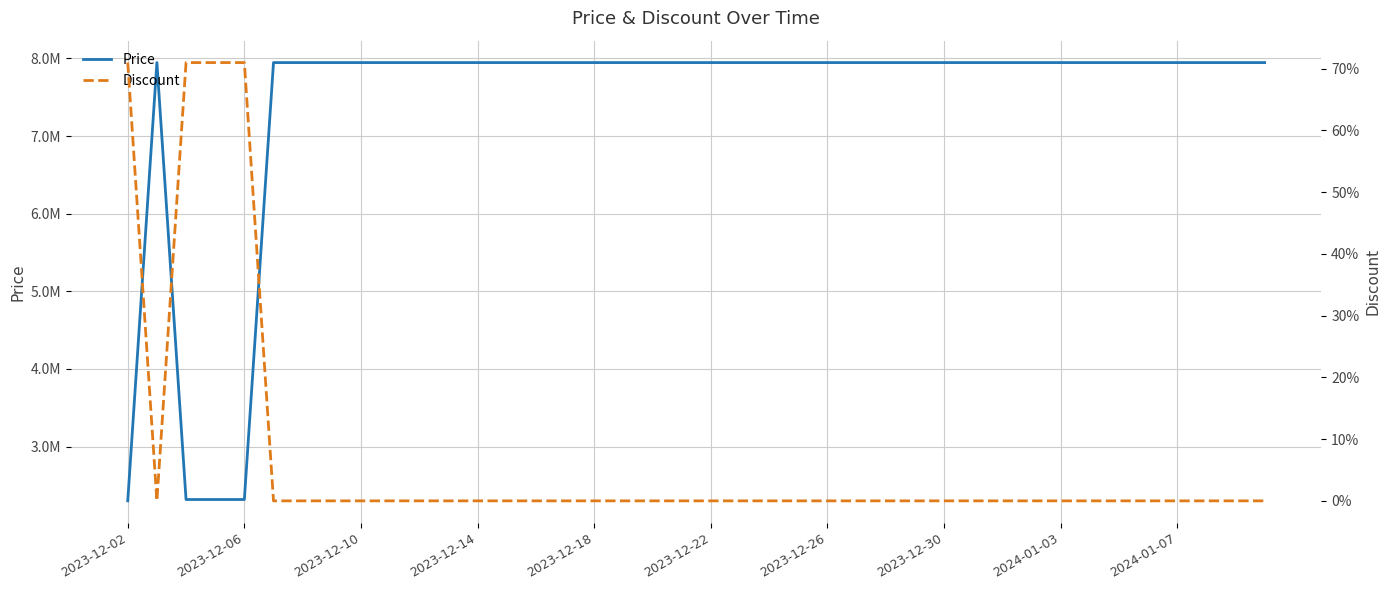

True or false: Price has a value of 12881441 at 33.

False